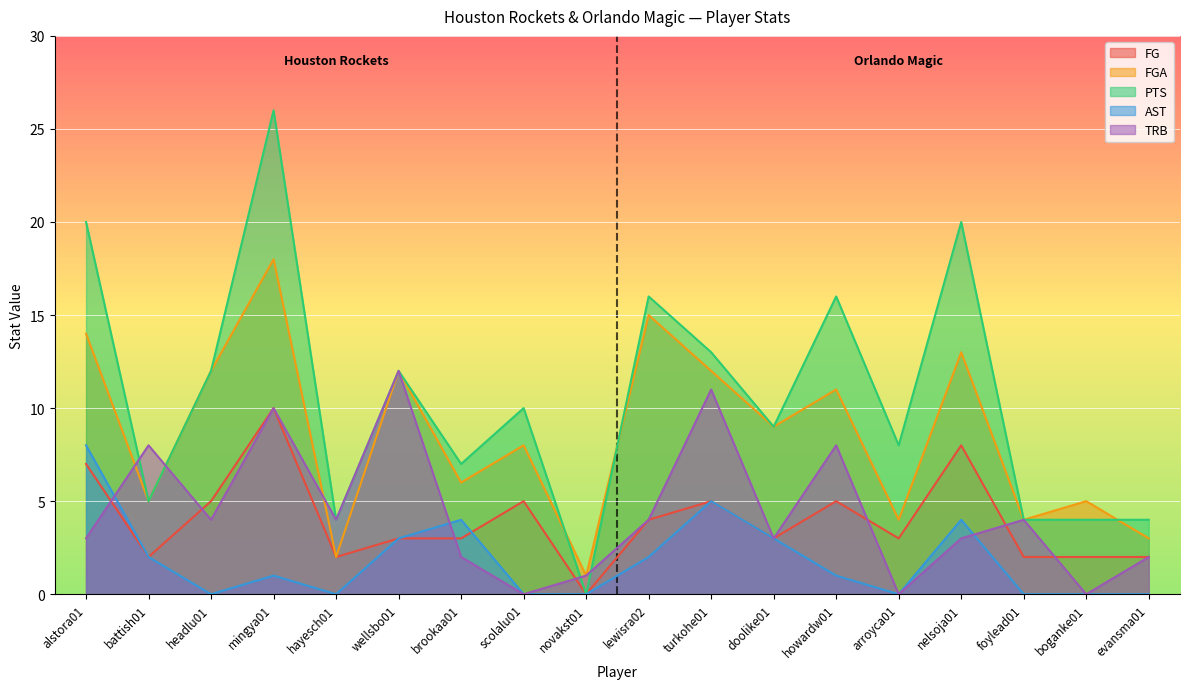

What is the difference between the maximum and minimum values in the FG series?

10